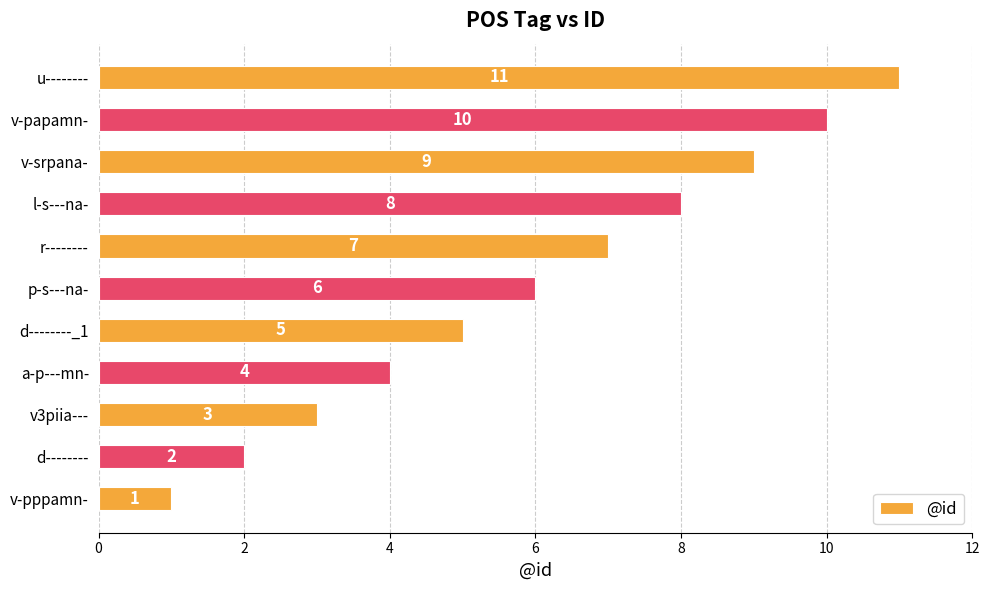

At which category does the chart reach its minimum across all series?

v-pppamn-